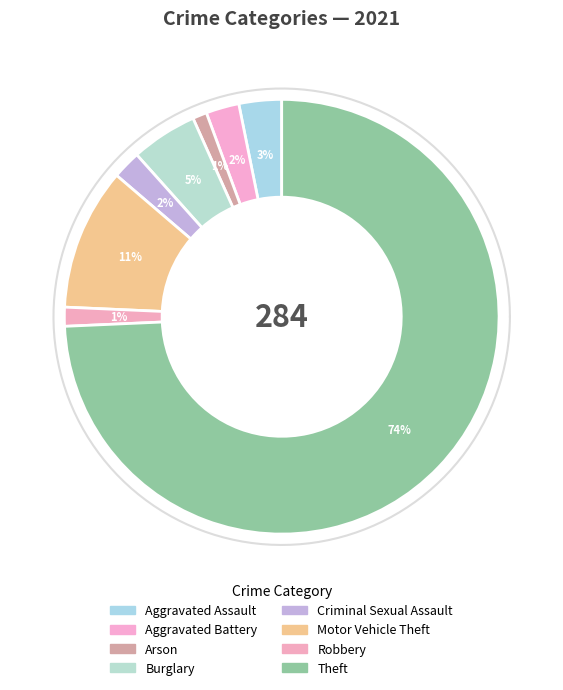

What is the ratio of the value at Burglary to the value at Criminal Sexual Assault?

2.3